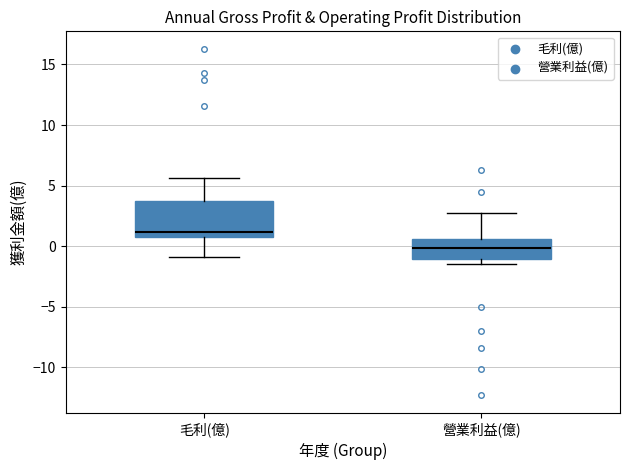

Where does the upper whisker of the box for 營業利益(億) end on the y-axis? The values are not printed on the chart, so give them approximately, as read against the axis.

2.5